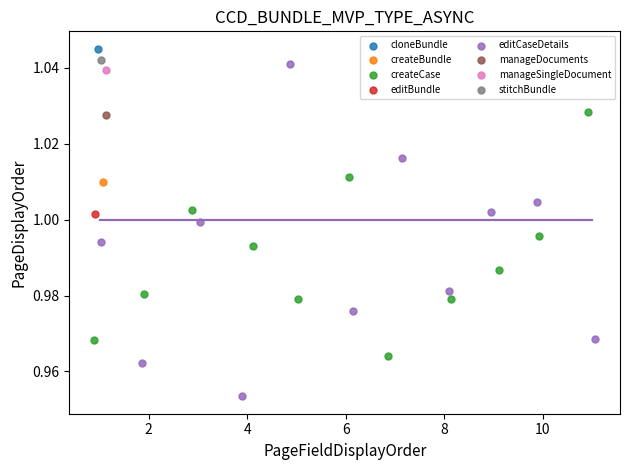

Which series contains the lowest Y value?

editCaseDetails